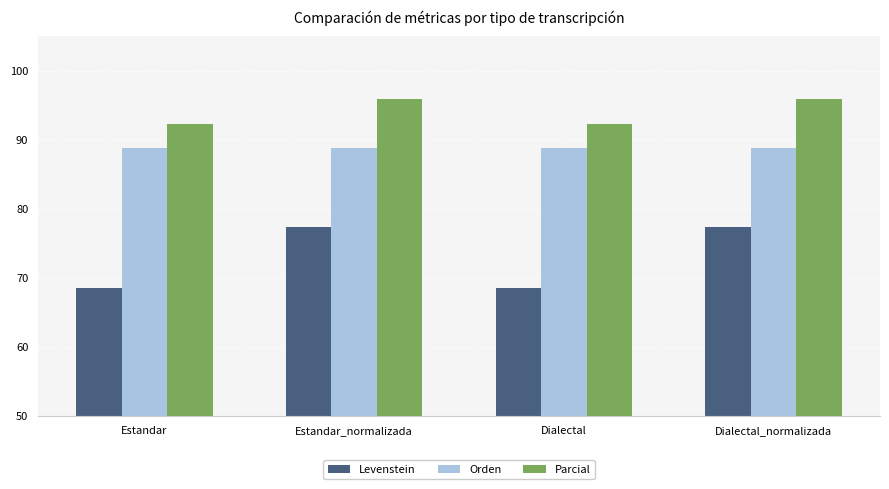

What is the difference between the highest and lowest values at Dialectal_normalizada?

18.6